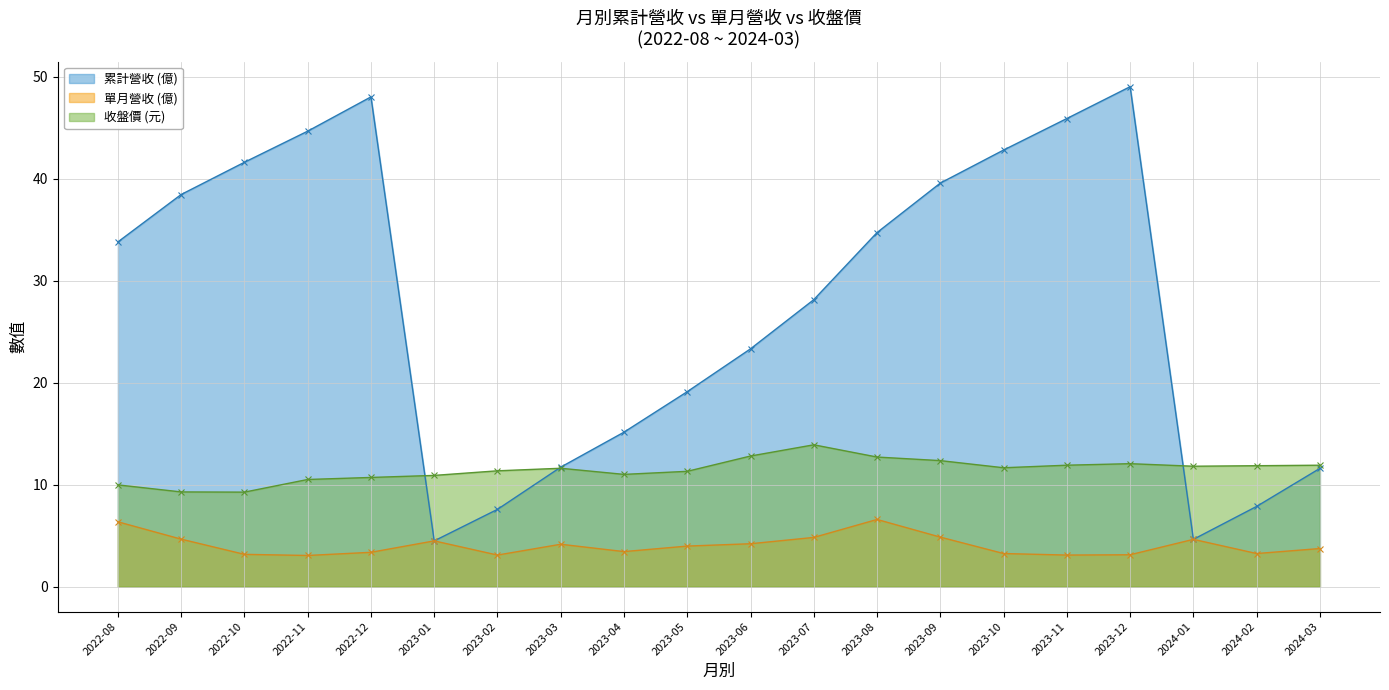

Which series has the largest total across all categories?

累計營收 (億)